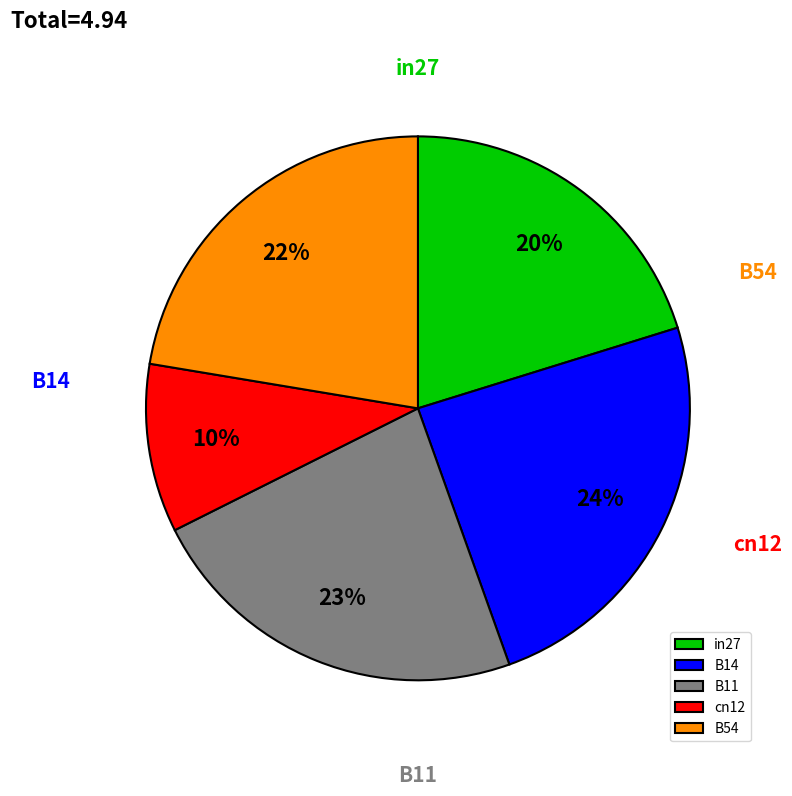

To the nearest percent, what portion does cn12 represent?

10%